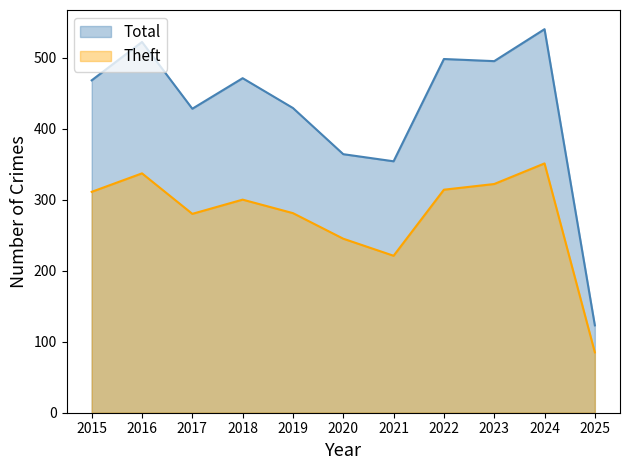

What is the sum of all Theft values?

3047